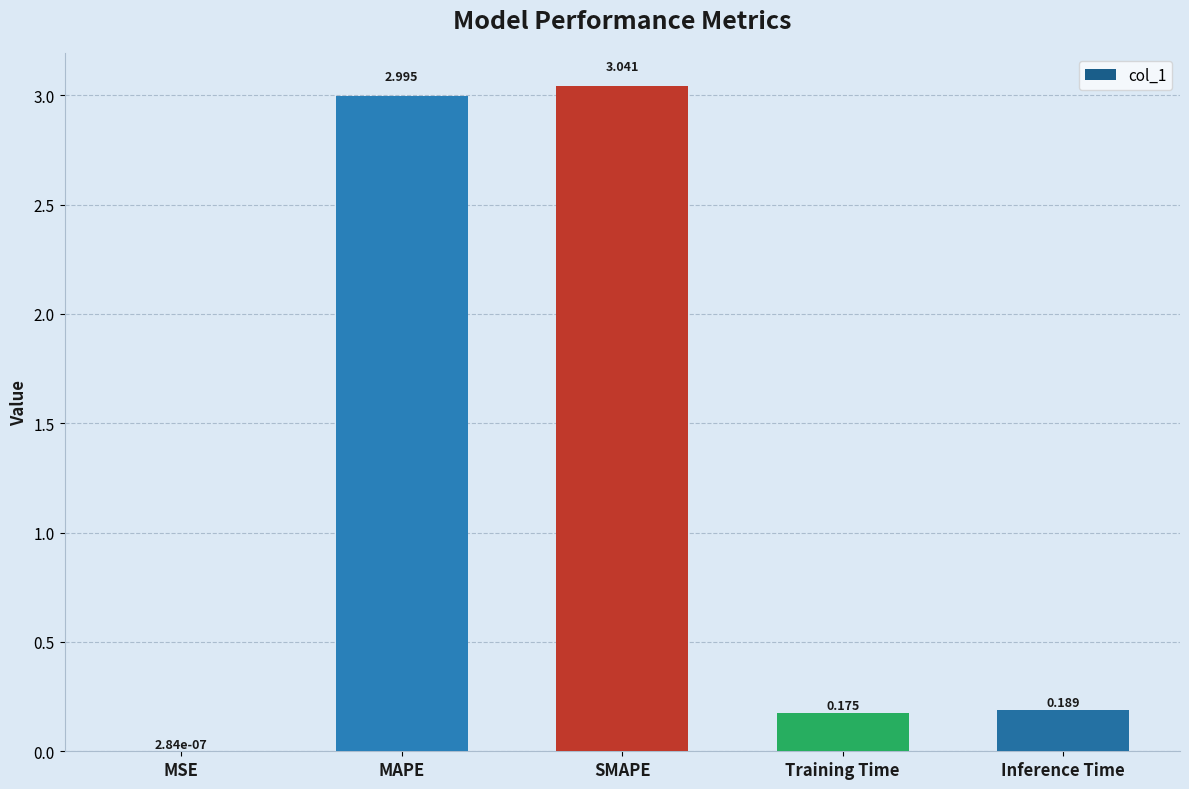

Where is the data nearest to the value 1?

Inference Time